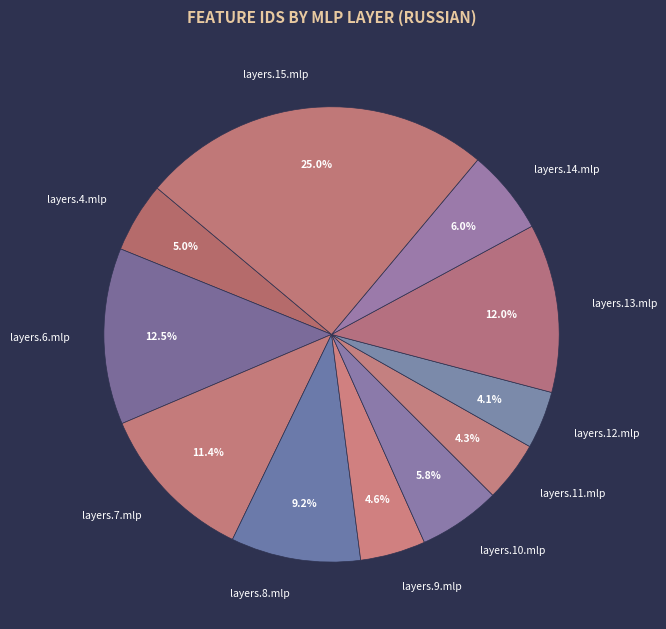

How many slices are in this pie chart?

11